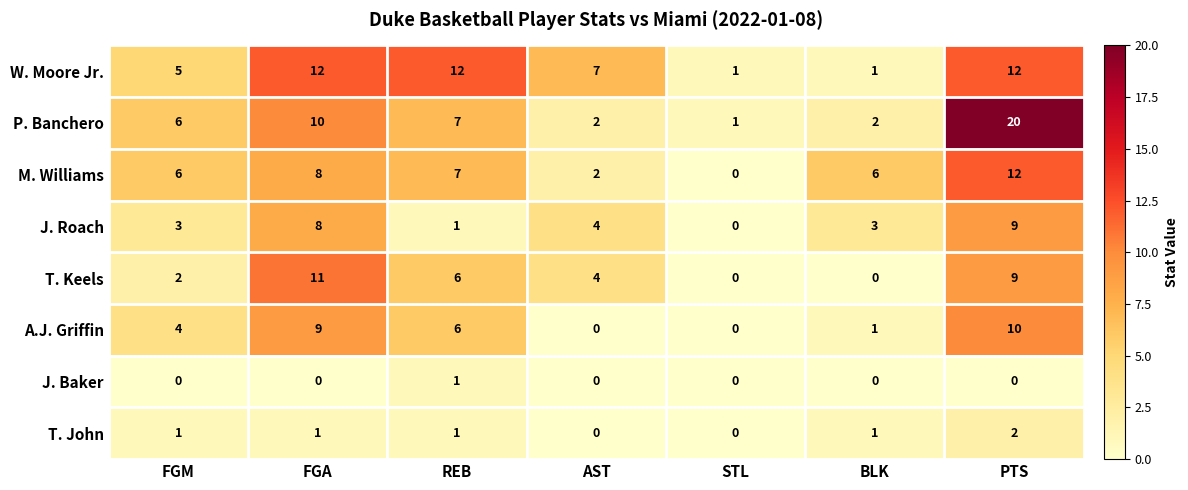

At which category does the chart reach its peak across all series?

PTS